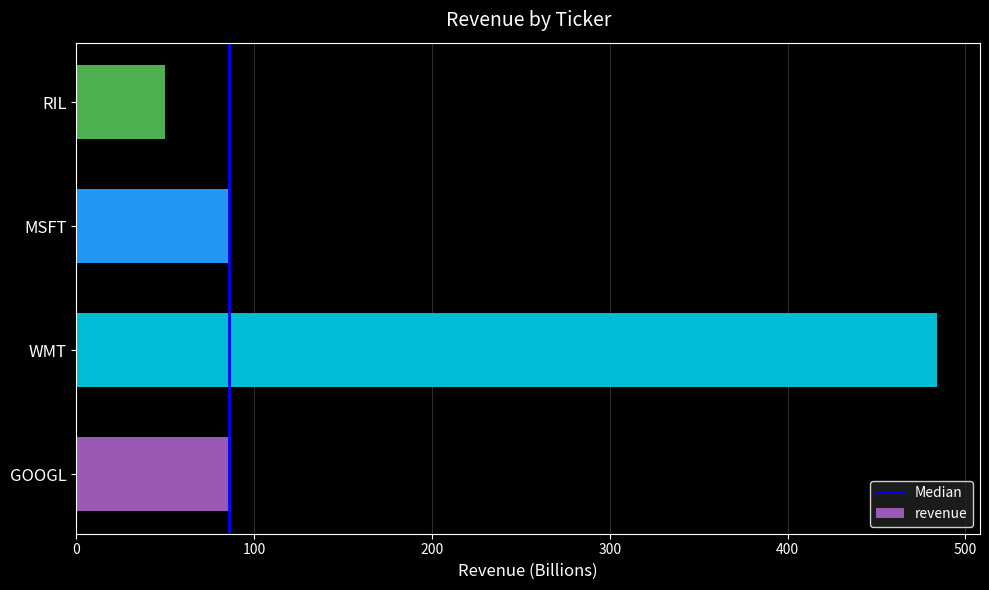

What is the ratio of the value at WMT to the value at RIL?

9.7